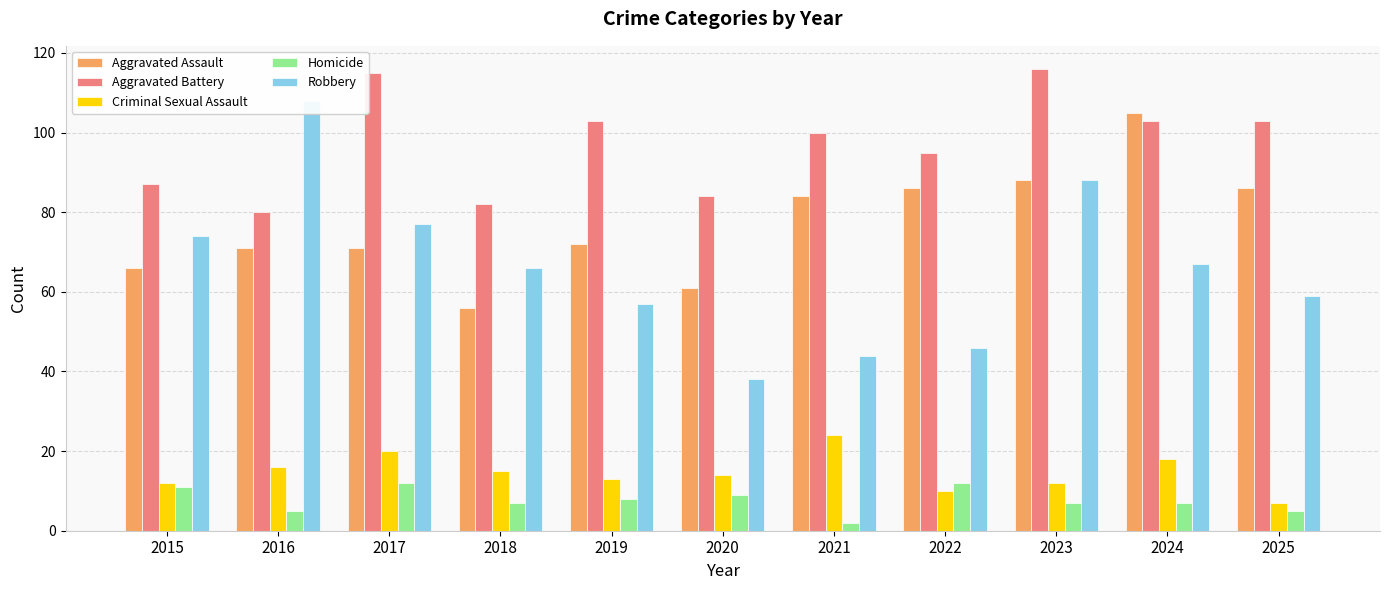

Reading left to right, transcribe all the data shown in this chart.

Aggravated Assault: 66	71	71	56	72	61	84	86	88	105	86
Aggravated Battery: 87	80	115	82	103	84	100	95	116	103	103
Criminal Sexual Assault: 12	16	20	15	13	14	24	10	12	18	7
Homicide: 11	5	12	7	8	9	2	12	7	7	5
Robbery: 74	108	77	66	57	38	44	46	88	67	59